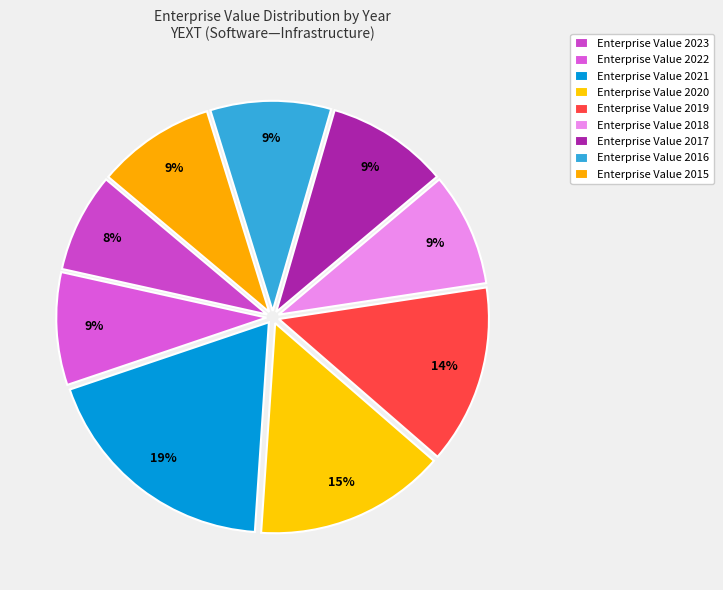

How many slices are in this pie chart?

9